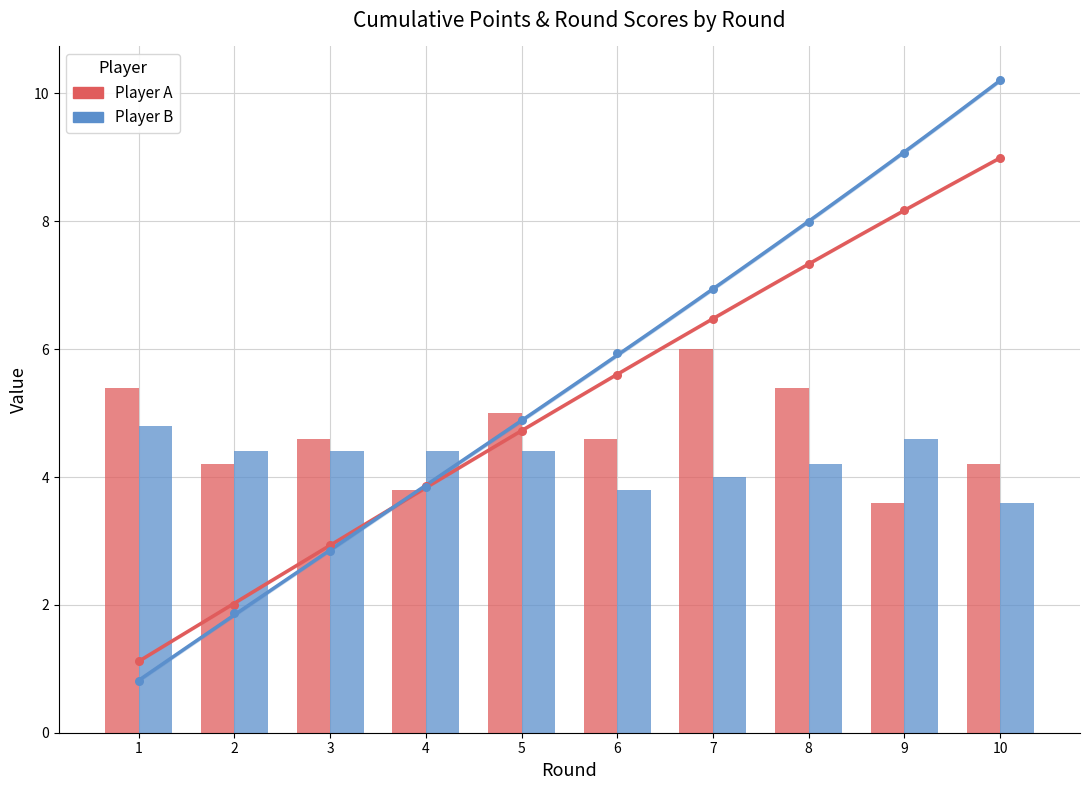

Which series contains the highest Y value?

points_B